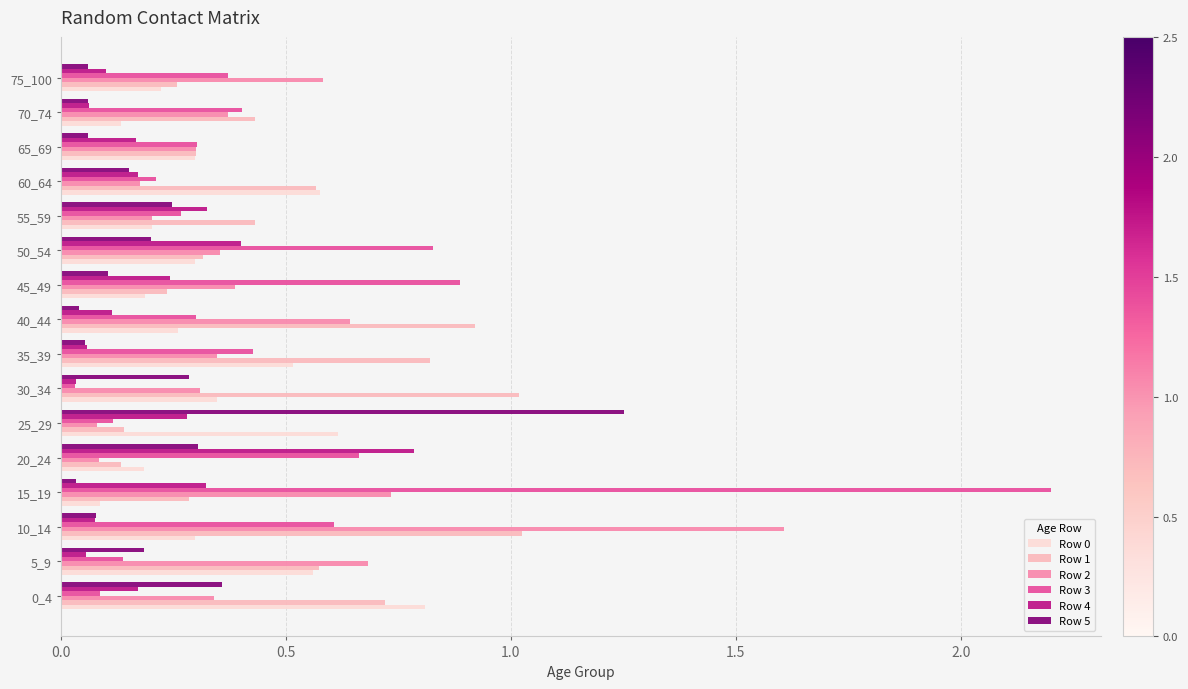

At how many categories does at least one series exceed 0?

16